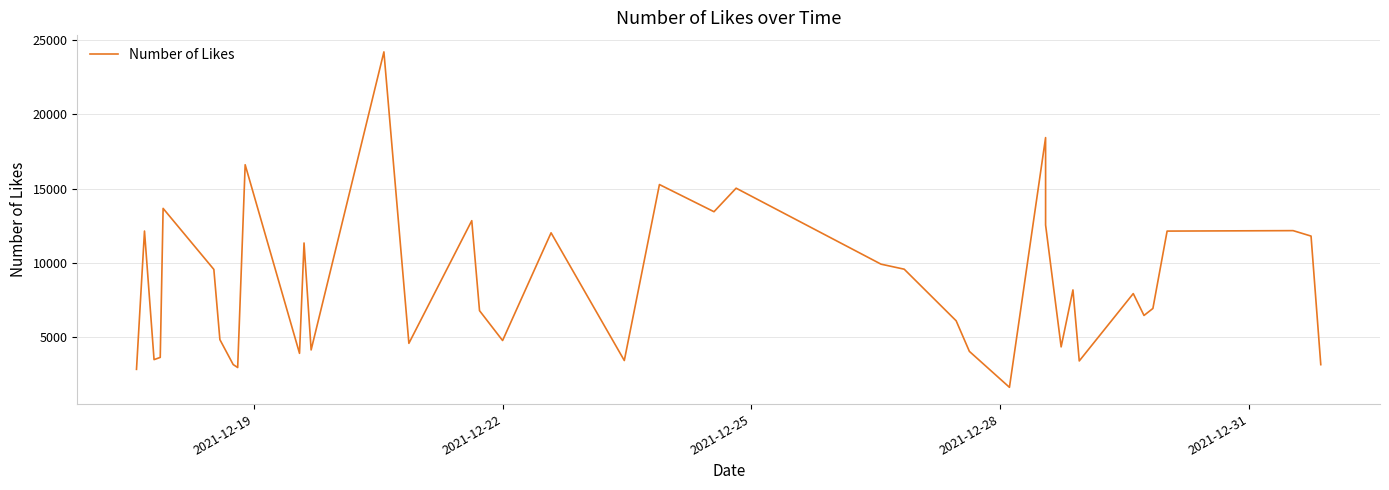

What is the smallest value displayed?

1618